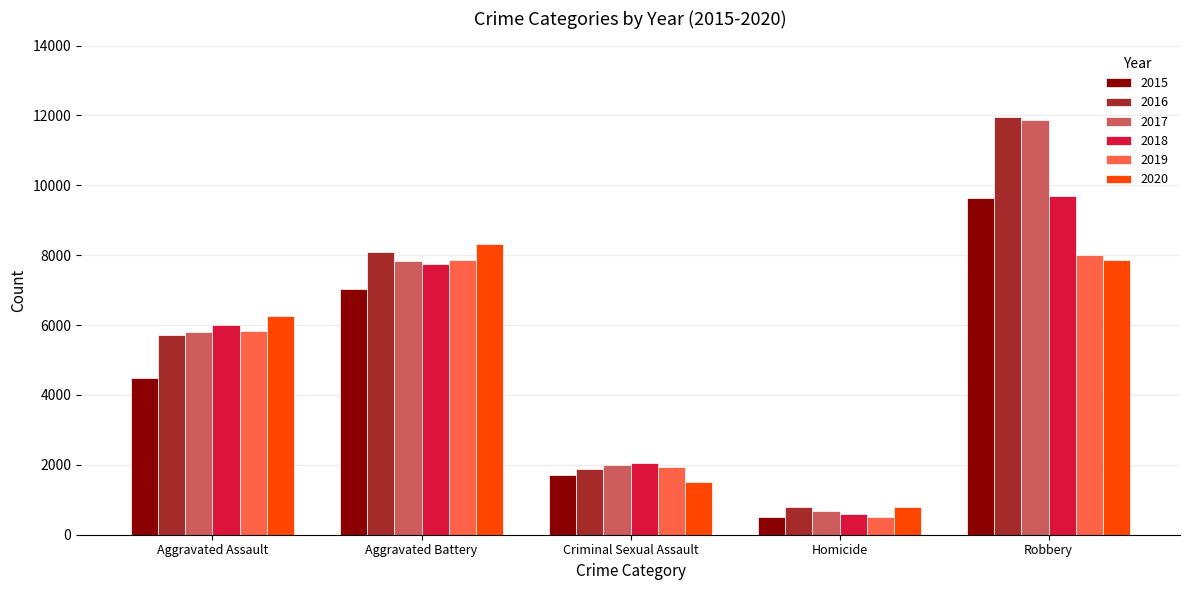

What position from the left is Homicide?

4